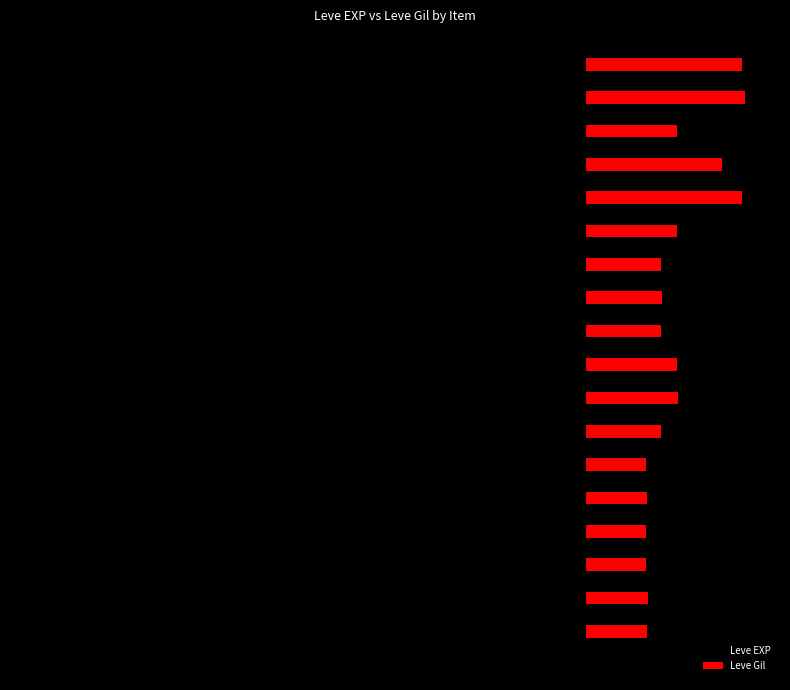

List the series in order of their overall mean, highest first.

Leve Gil, Leve EXP